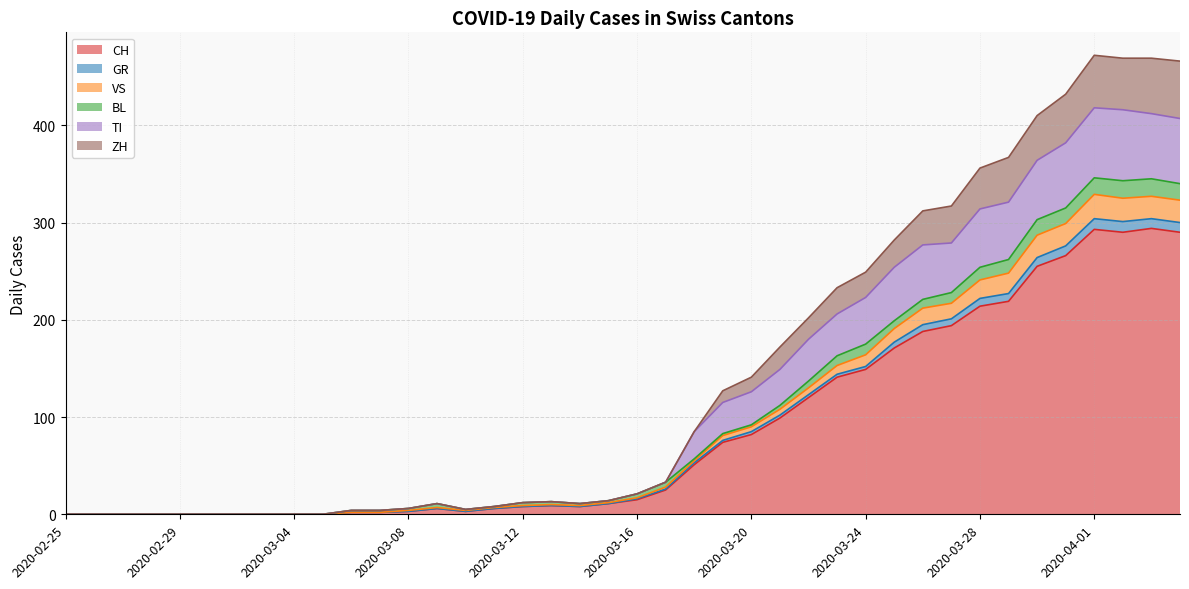

What is the highest value of the CH series?

294